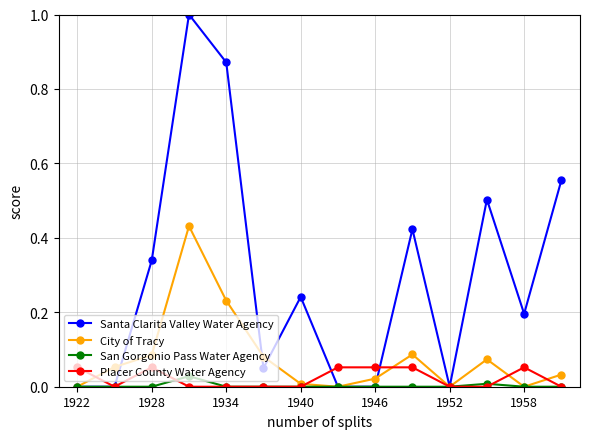

Which series has the largest range (max minus min)?

Santa Clarita Valley Water Agency